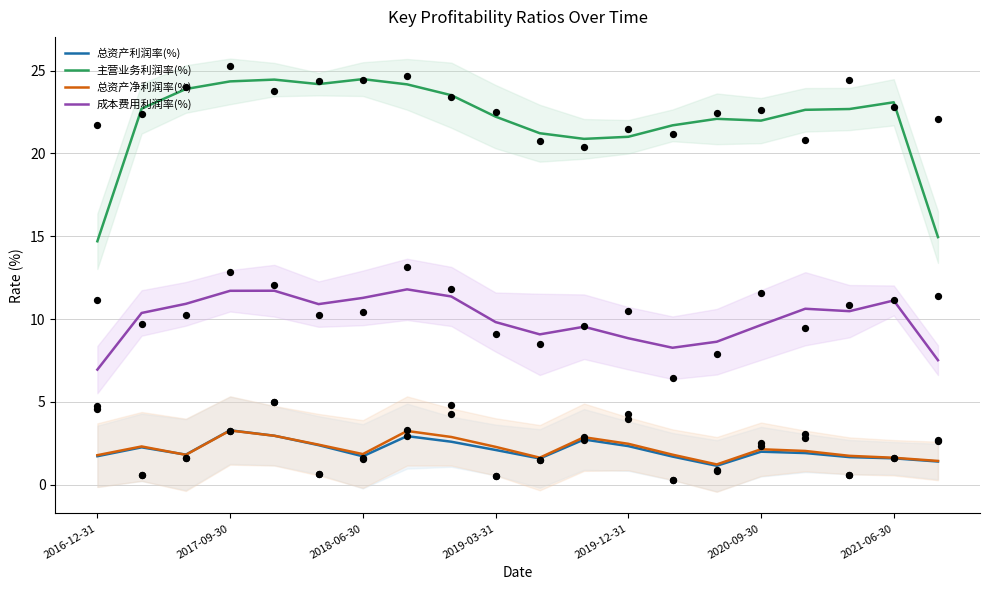

At how many categories does at least one series exceed 5?

20